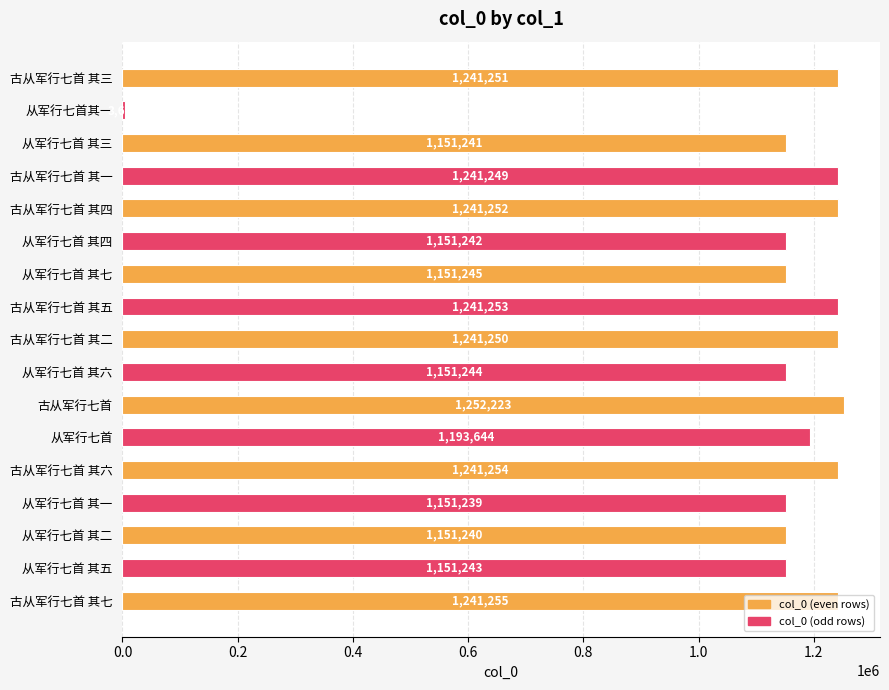

What is the change in value from 古从军行七首 其三 to 古从军行七首 其七?

+4